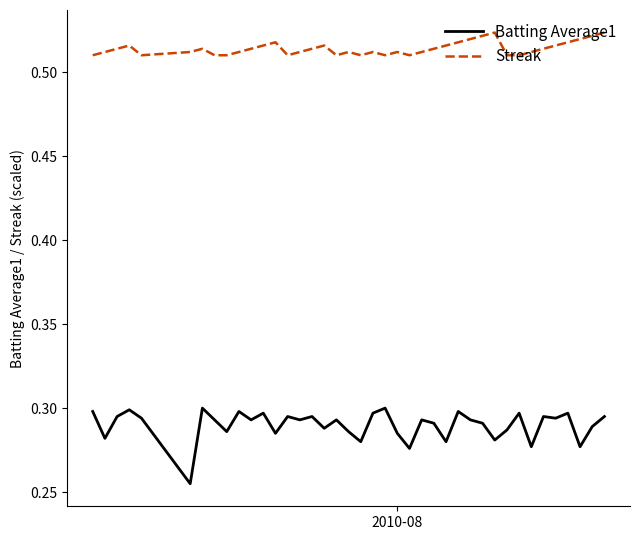

List the series in order of their overall mean, lowest first.

Batting Average1, Streak